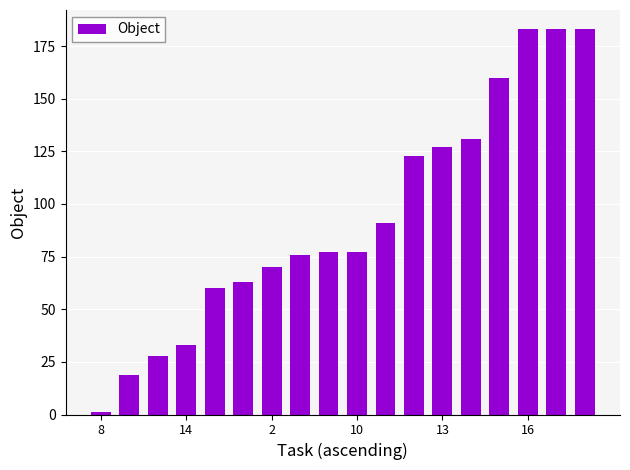

What is the maximum value shown in the chart?

183